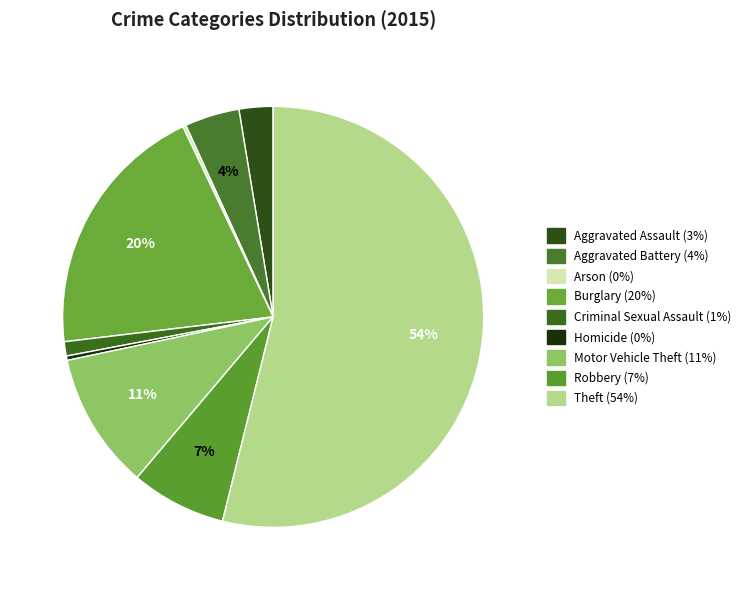

To the nearest percent, what portion does Burglary represent?

20%